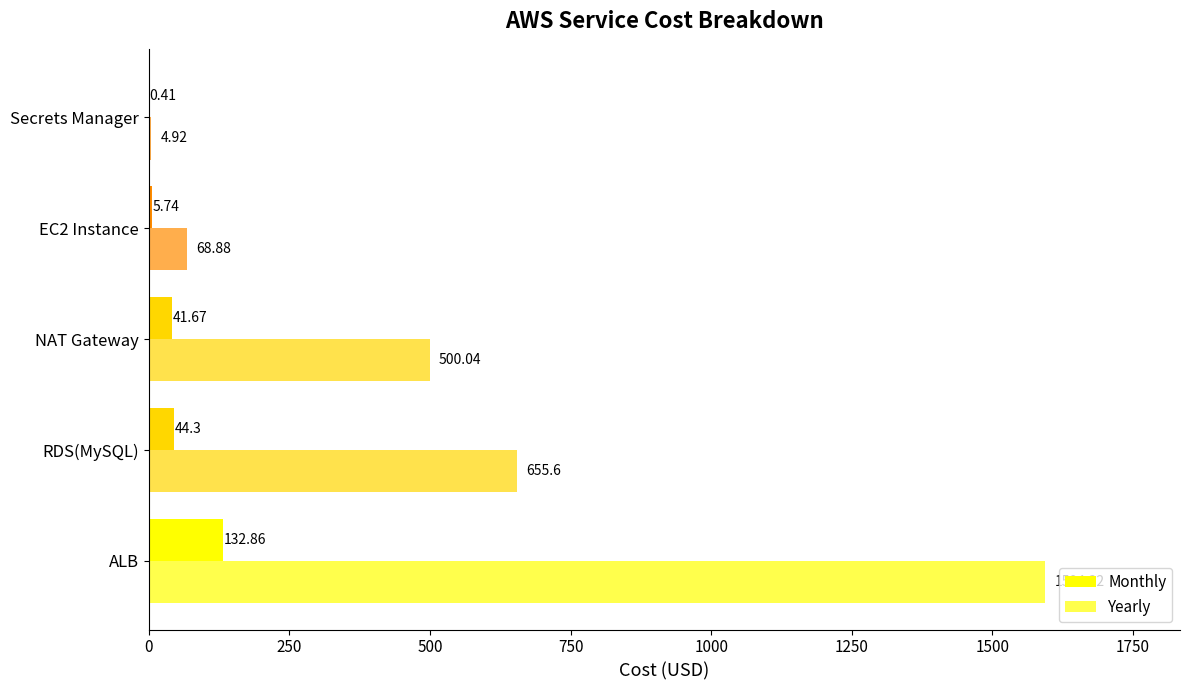

How many values in the Yearly series exceed 500?

3